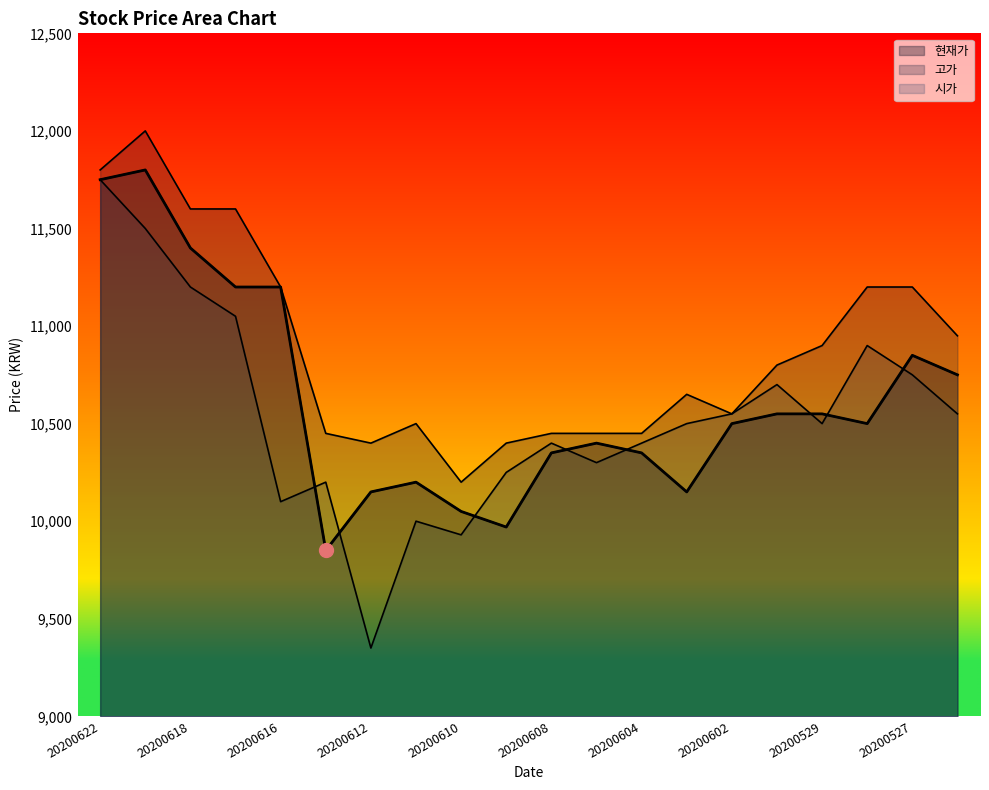

Which has a higher value, 20200603 or 20200615?

20200603